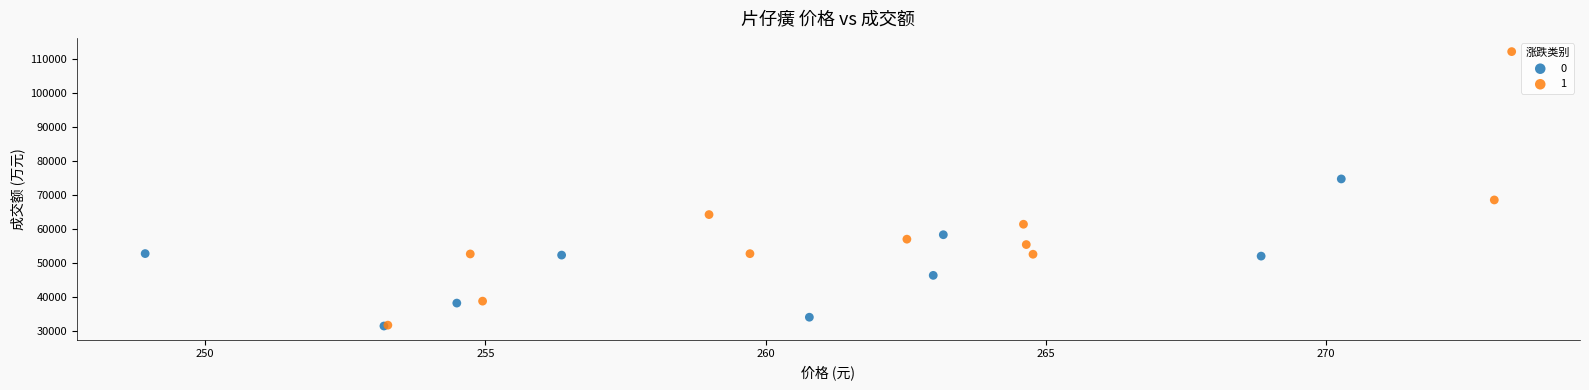

What are all the series names shown in the legend?

0, 1